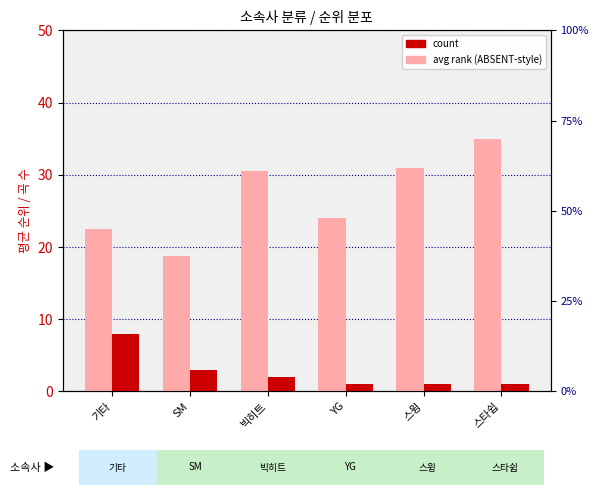

Reading left to right, transcribe all the data shown in this chart.

avg rank (ABSENT-style): 기타=22.5	SM=18.7	빅히트=30.5	YG=24.0	스윙=31.0	스타쉽=35.0
count: 기타=8.0	SM=3.0	빅히트=2.0	YG=1.0	스윙=1.0	스타쉽=1.0